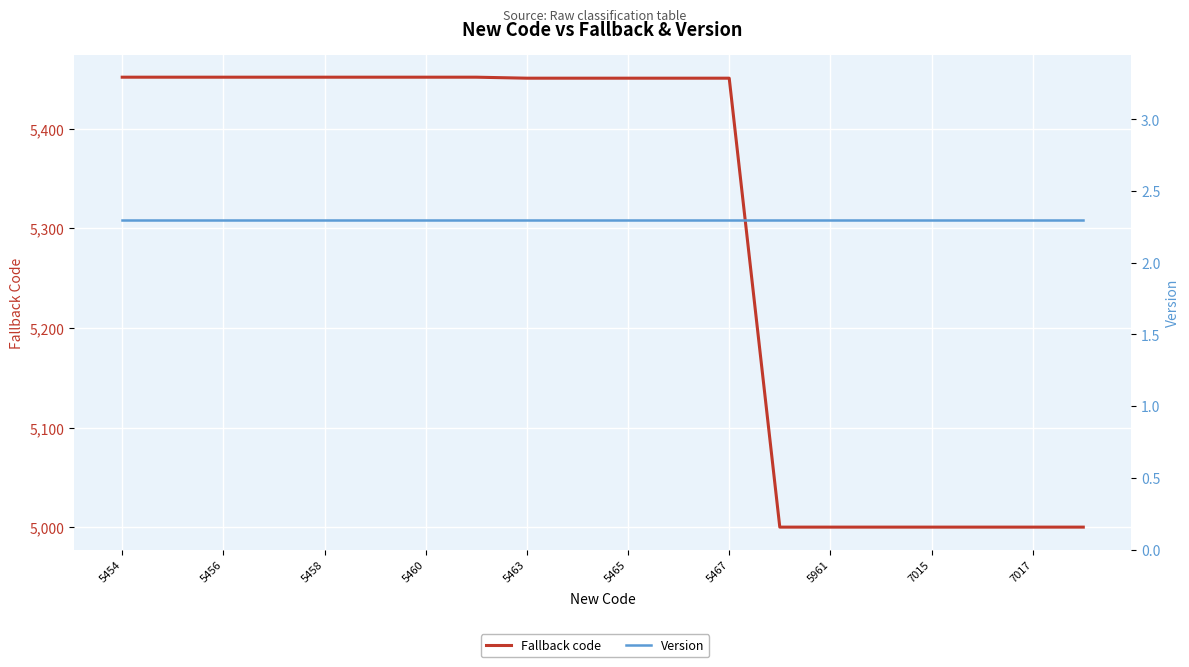

Count the number of categories in the chart.

20